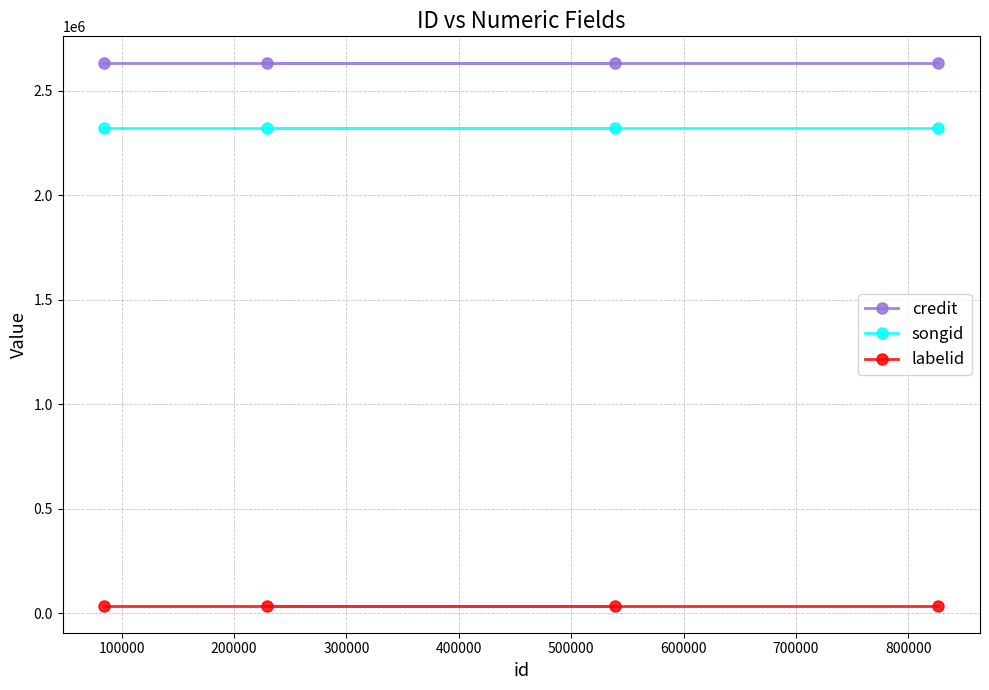

Which series has the largest total across all categories?

credit